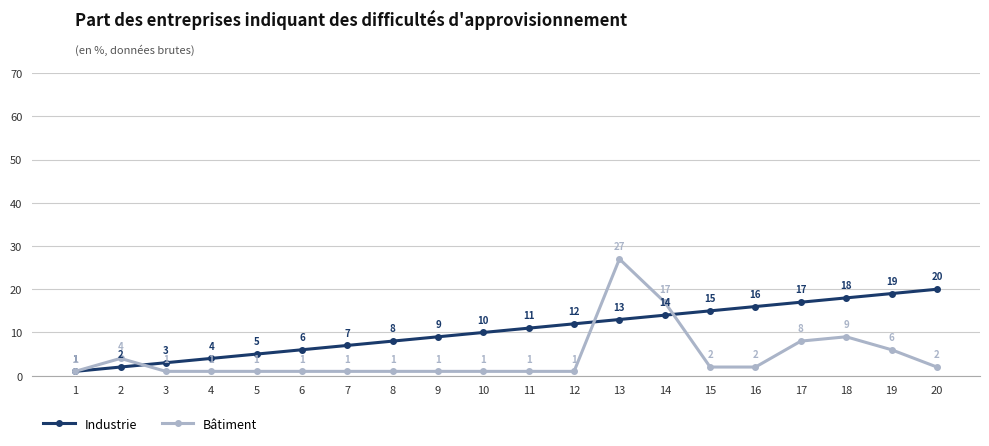

Is the value of Bâtiment at 16 greater than the value of Industrie at 9?

No